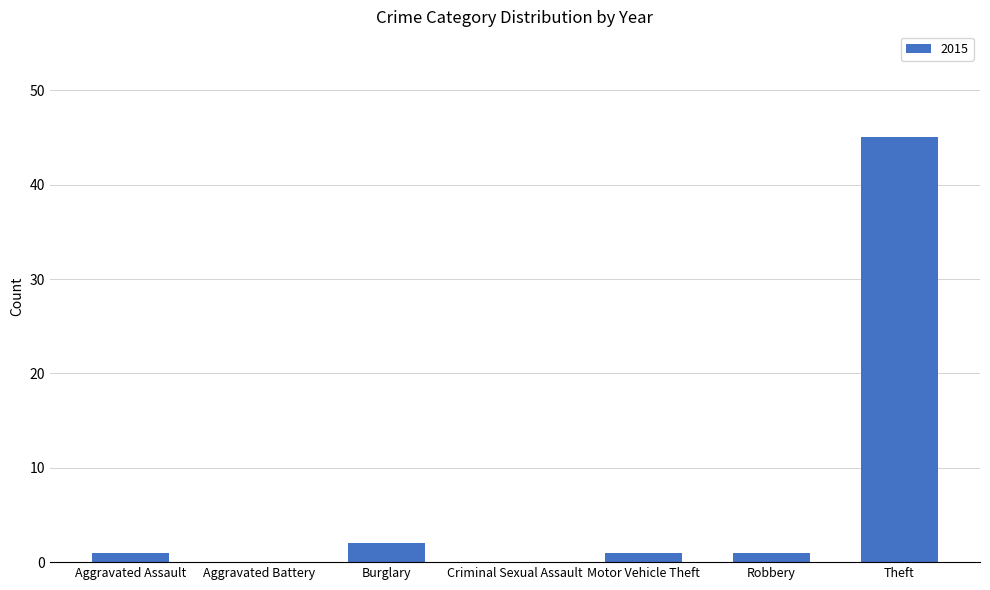

The chart shows a value of 0 at Criminal Sexual Assault. True or false?

True